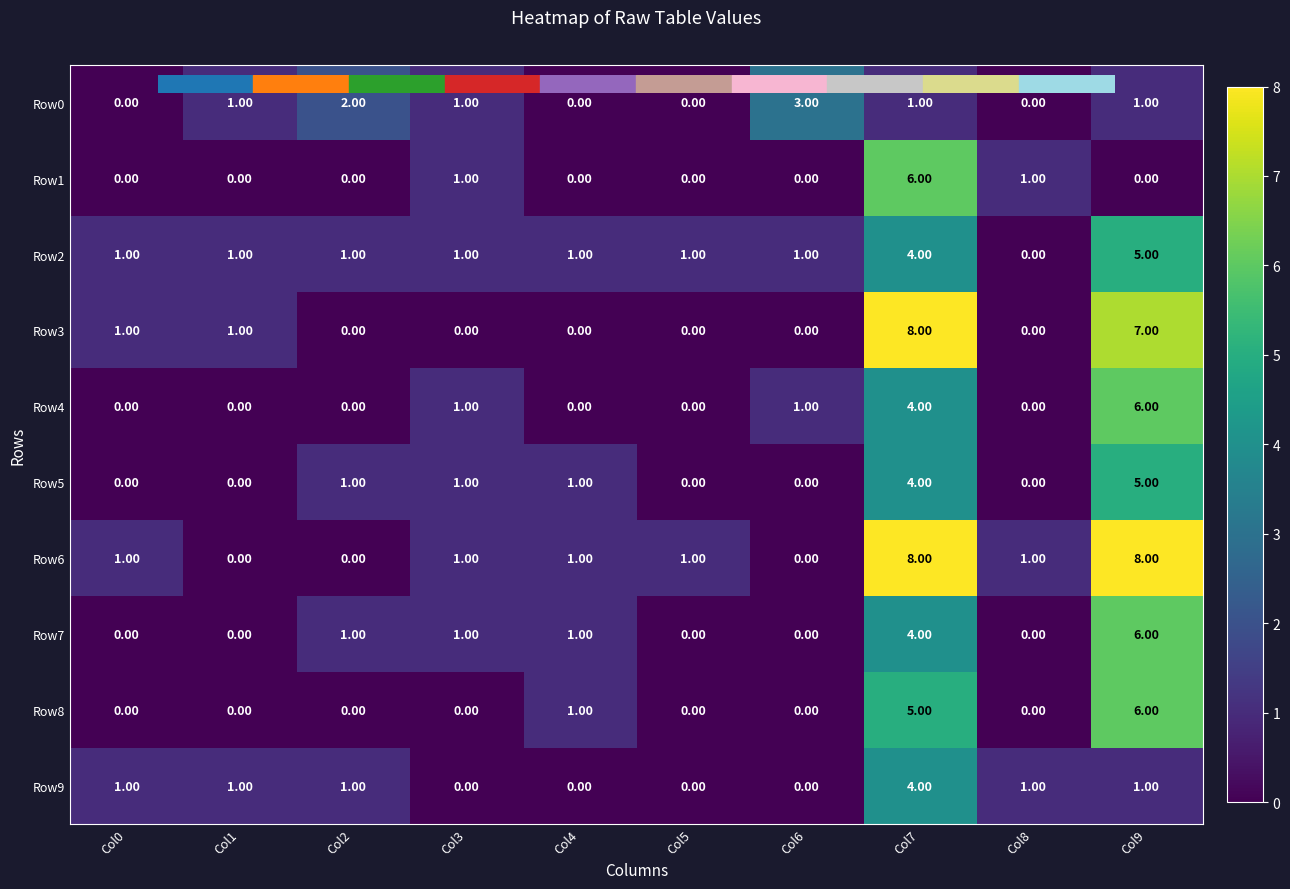

Which series changed the most between Col7 and Col9?

Row1